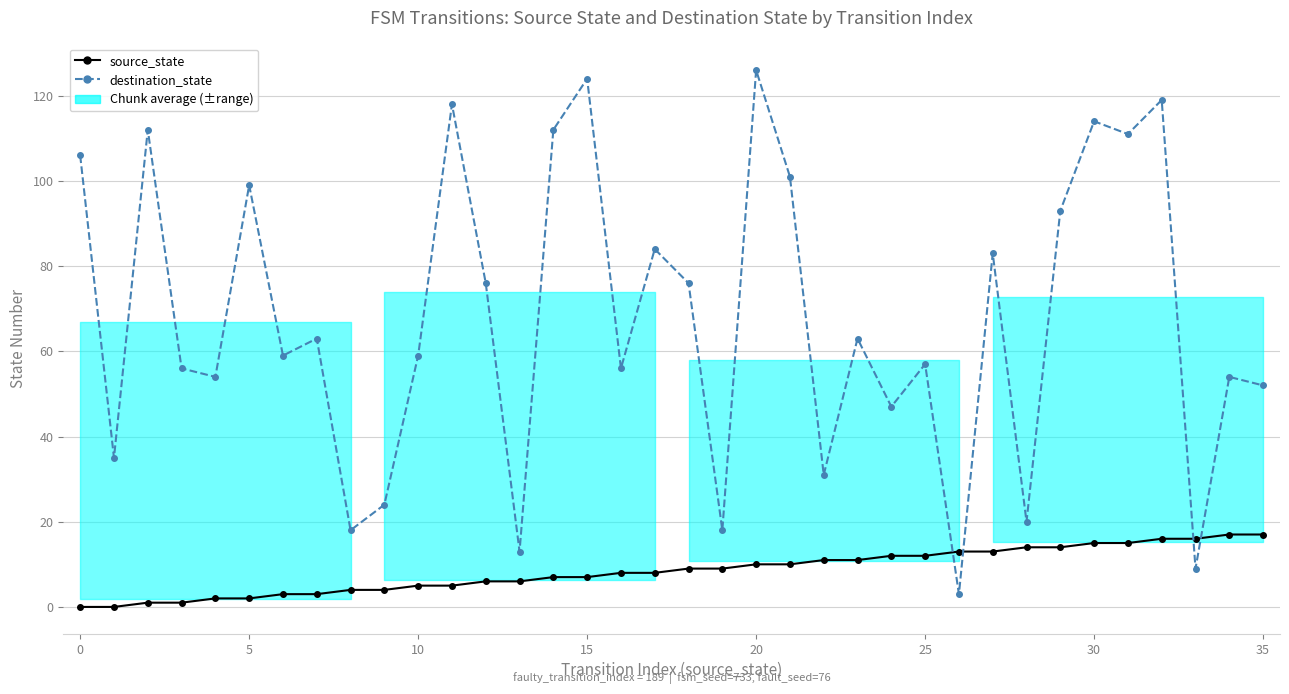

What is the maximum value shown in the chart?

126